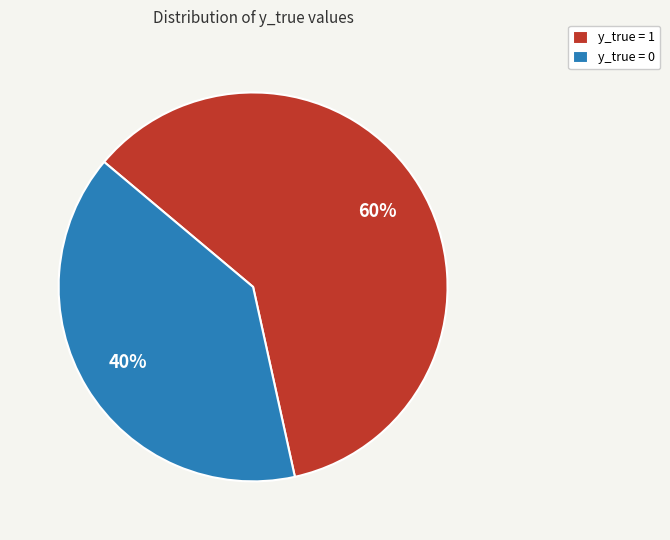

The y_true = 1 slice represents 51% of the pie. True or false?

False